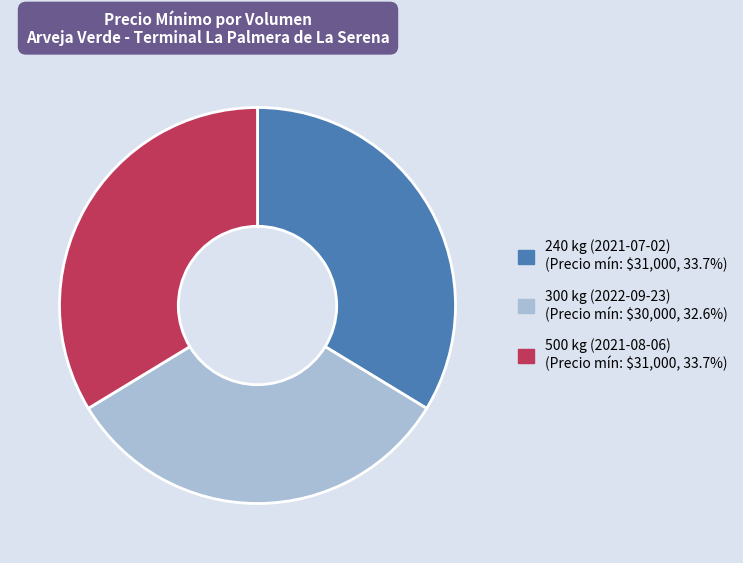

Combined, do 500 kg (2021-08-06) and 240 kg (2021-07-02) account for over 50%?

Yes